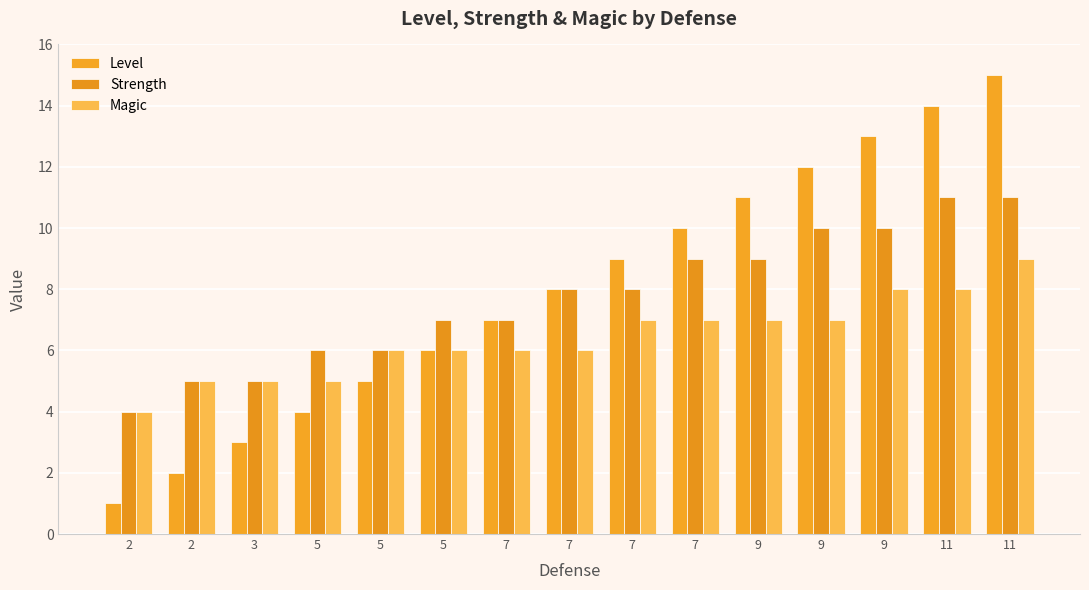

How many bars are there in each group?

3